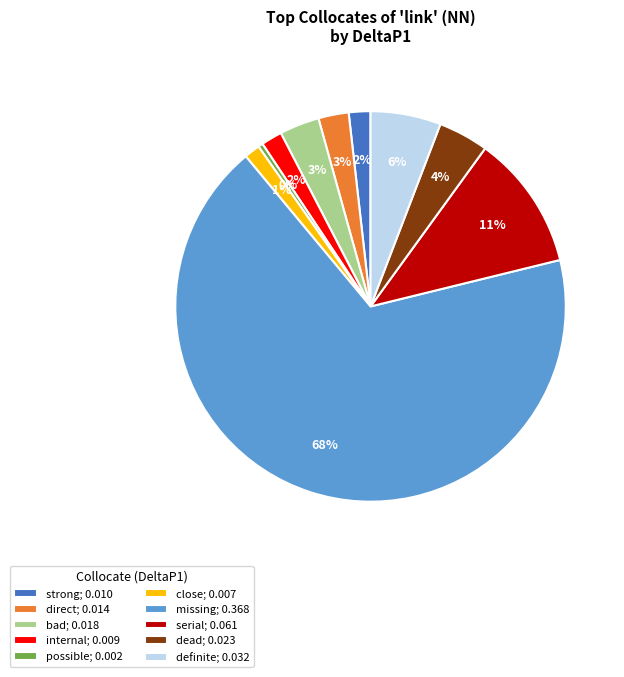

To the nearest percent, what is the combined percentage of missing; 0.368 and strong; 0.010?

70%